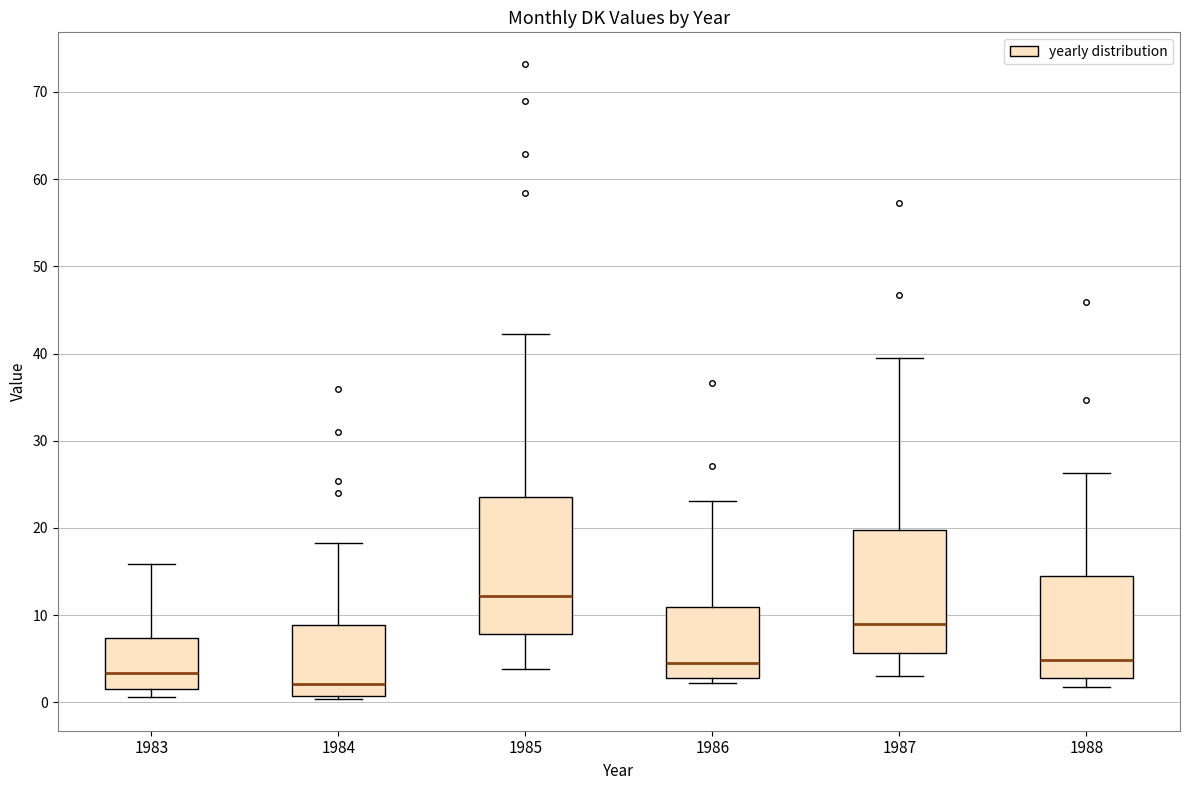

Where does the upper whisker of the box at x = 1987 end on the y-axis? The values are not printed on the chart, so give them approximately, as read against the axis.

40